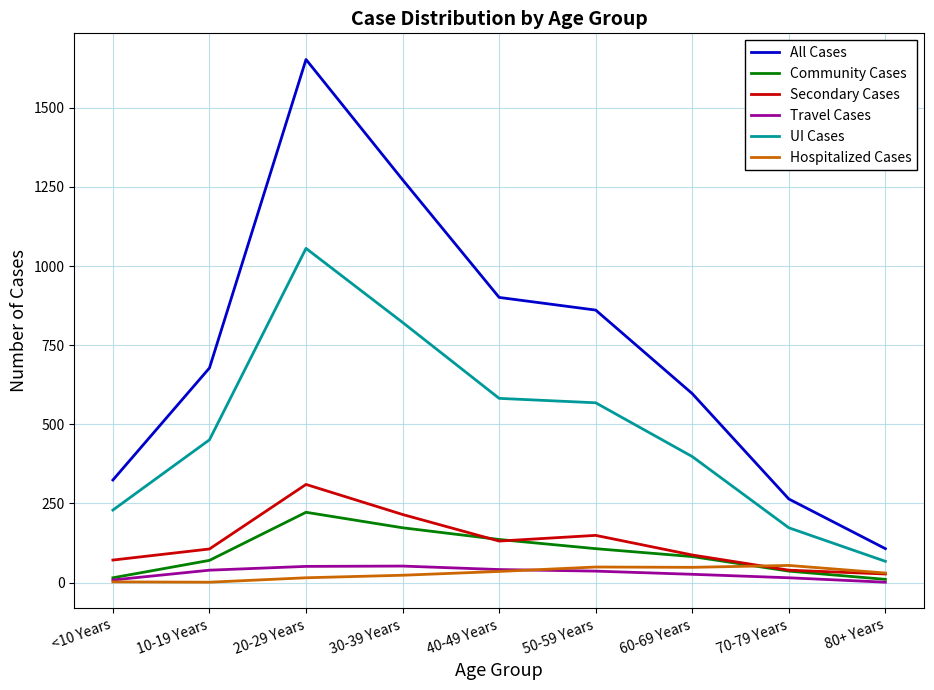

What is the minimum value for All Cases?

107